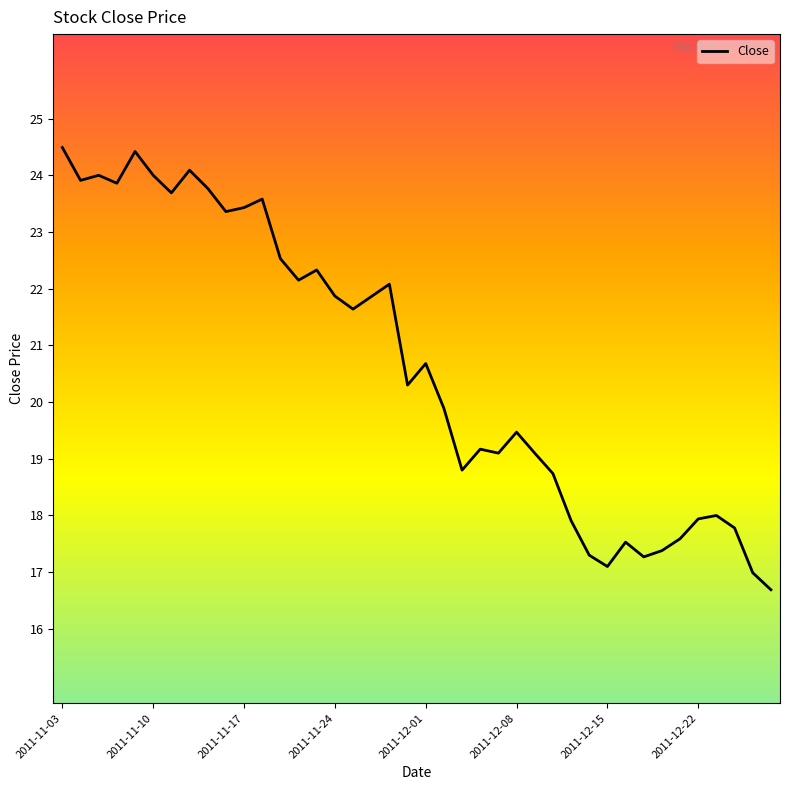

What is the difference between the maximum and minimum values?

7.8